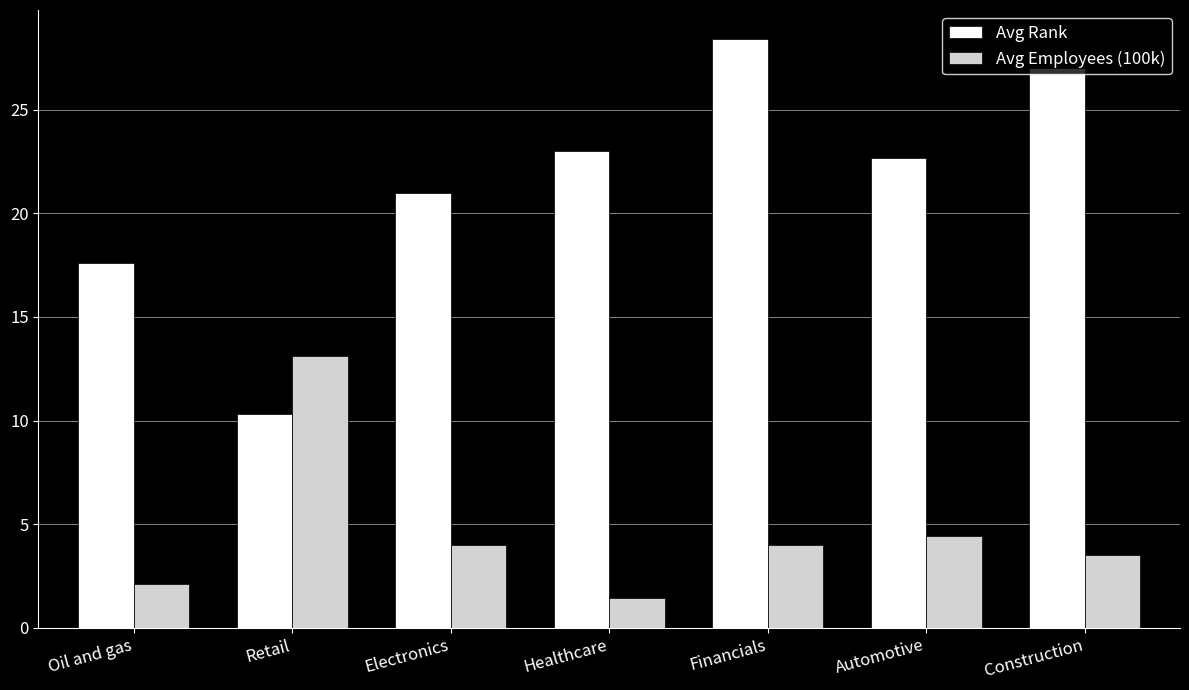

What position from the left is Oil and gas?

1